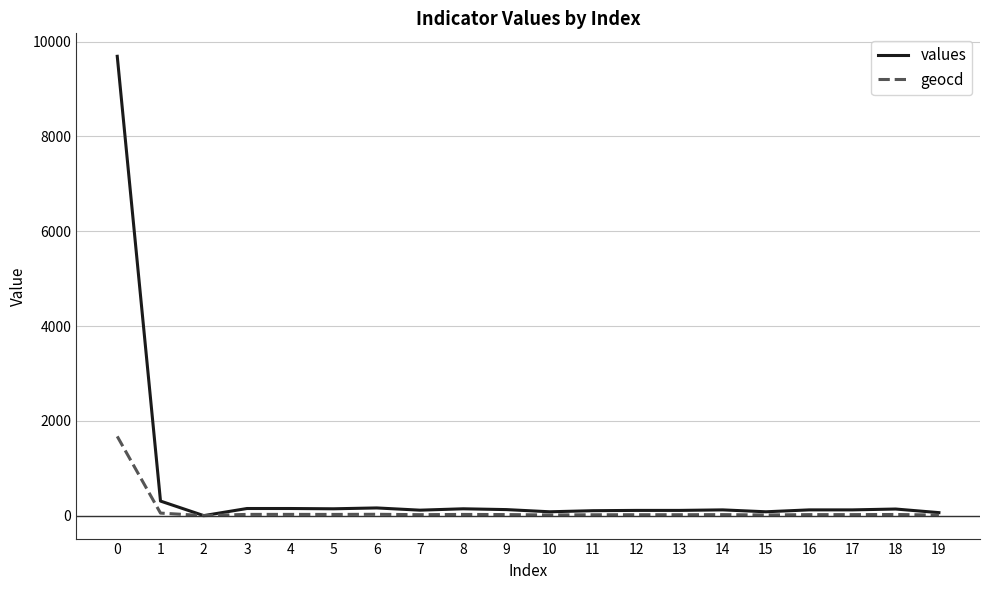

What is the difference between the highest and lowest values at 9?

105